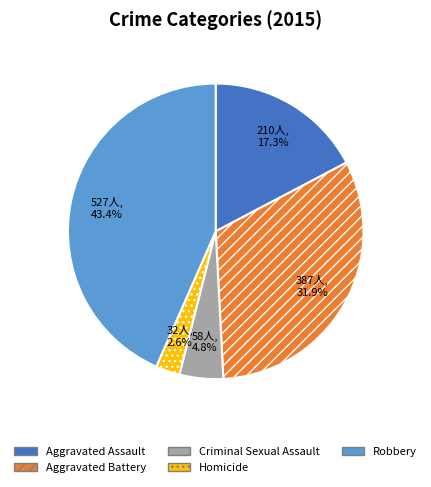

What is the ratio of the value at Aggravated Battery to the value at Aggravated Assault?

1.8